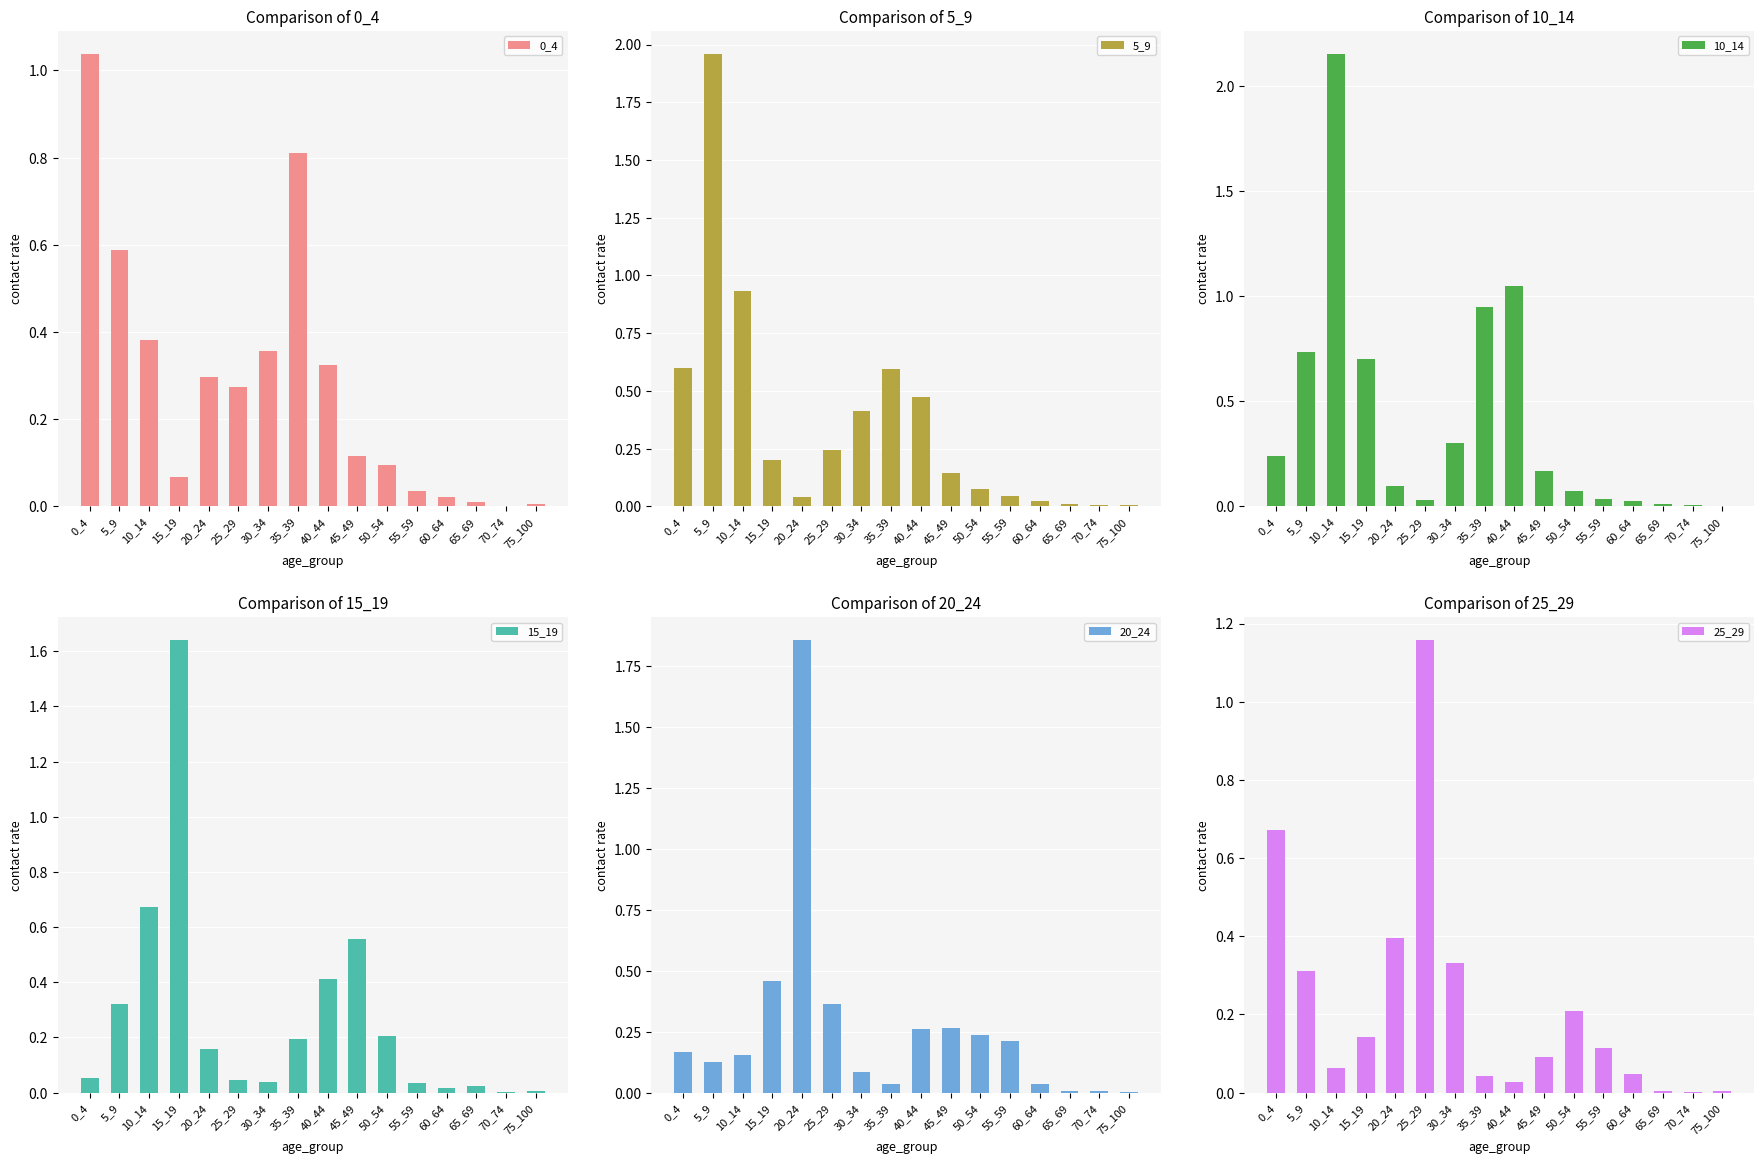

The value of 10_14 at 0_4 is 0.2. True or false?

True